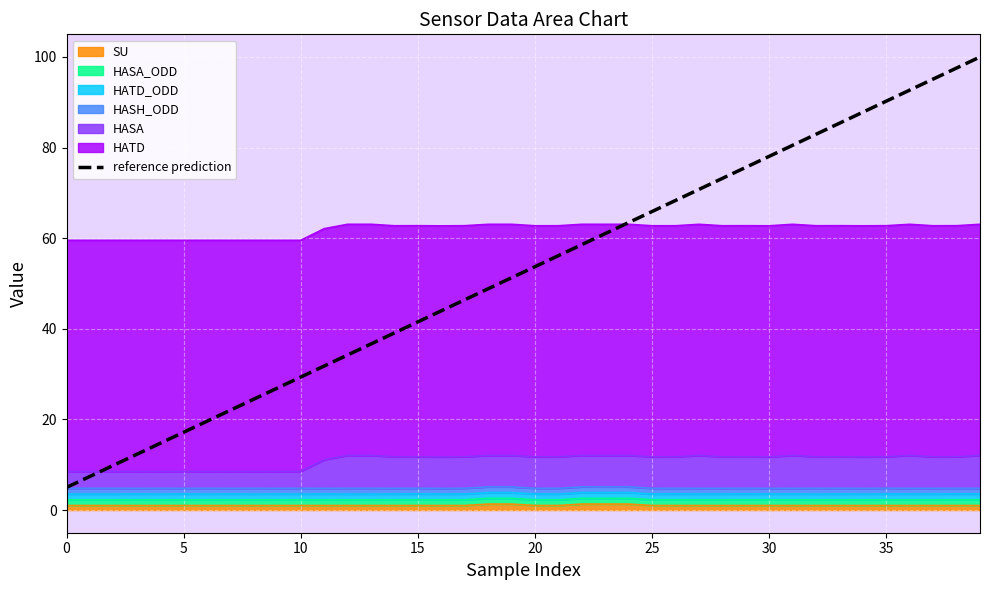

Between 9 and 36, which is larger?

36